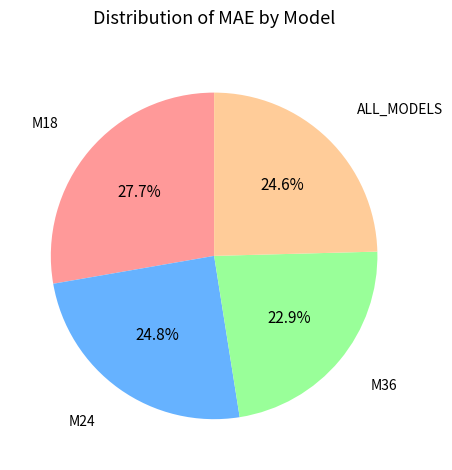

Is it true that M24 is 25% of the pie?

True